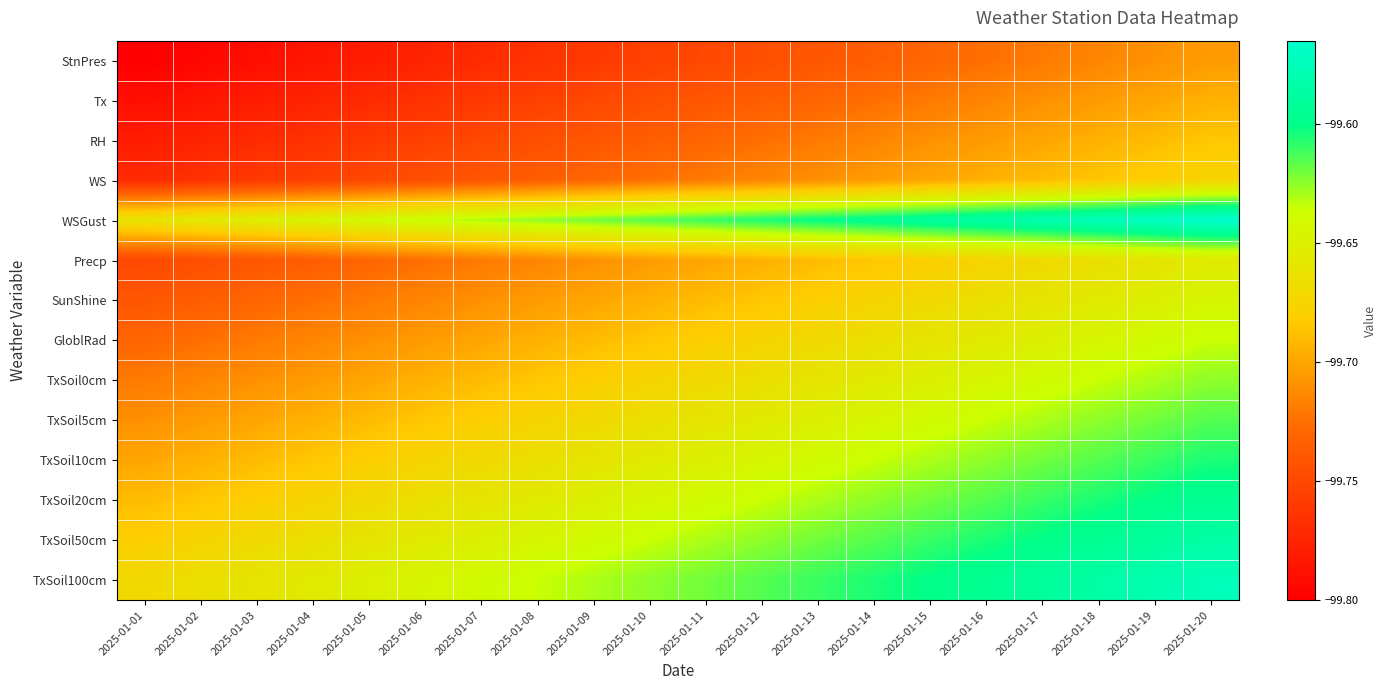

List the series in order of their peak value, lowest first.

StnPres, Tx, RH, WS, Precp, SunShine, GloblRad, TxSoil0cm, TxSoil5cm, TxSoil10cm, TxSoil20cm, TxSoil50cm, TxSoil100cm, WSGust